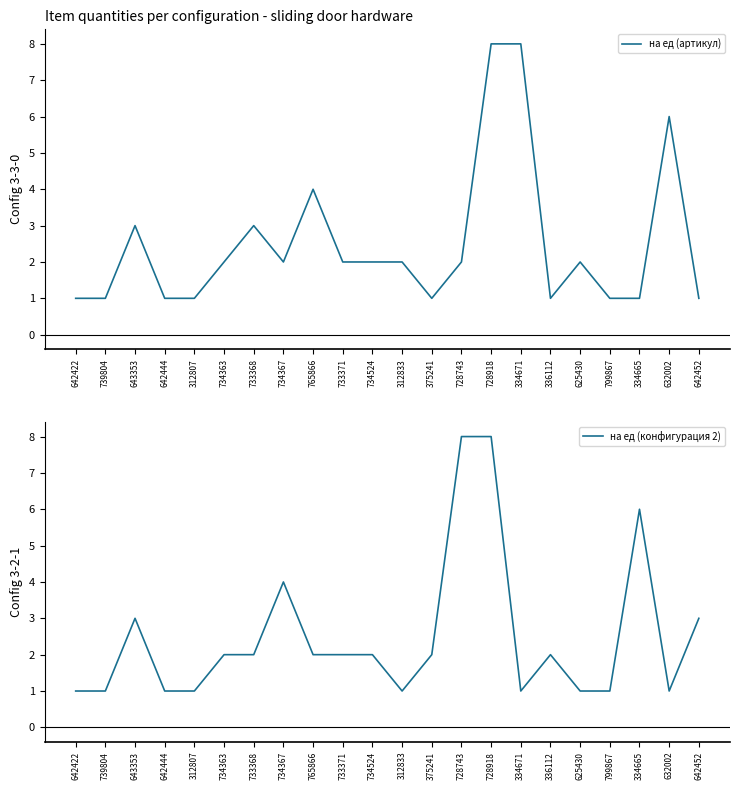

Which series has the largest total across all categories?

на ед (артикул)